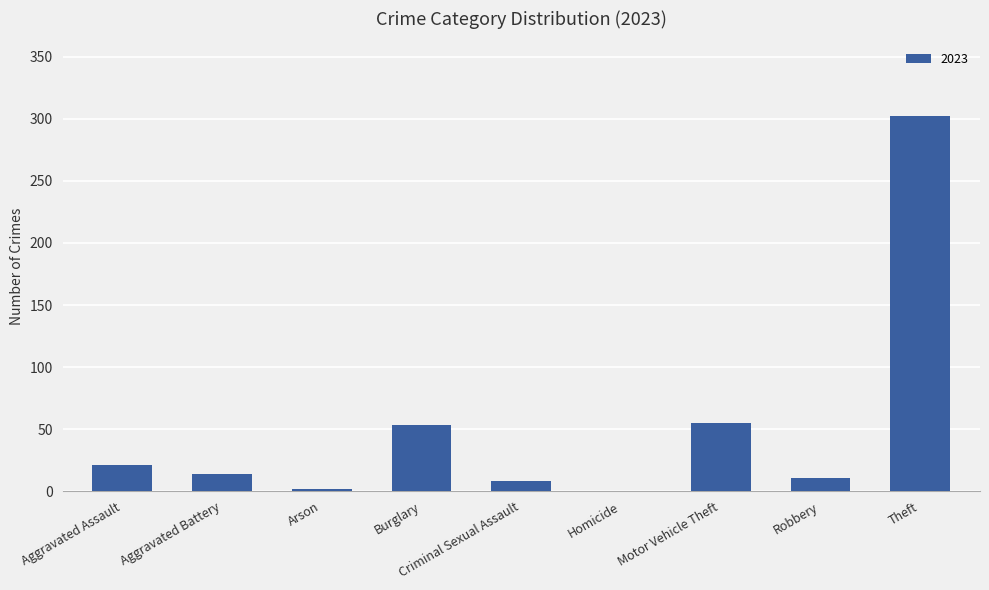

How many categories are shown in the chart?

9